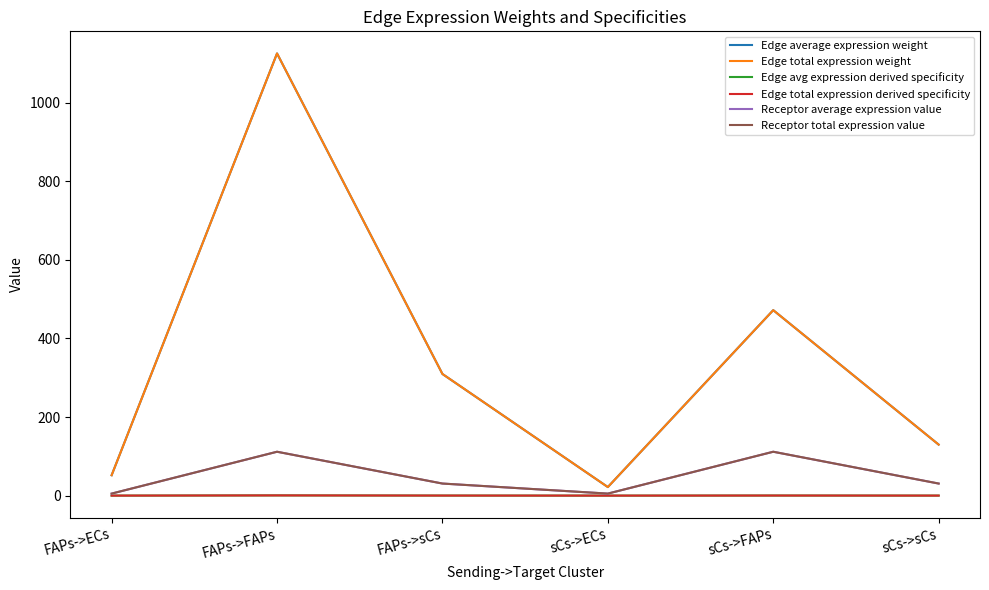

Is it true that Edge total expression weight equals 129.9 at sCs->sCs?

True